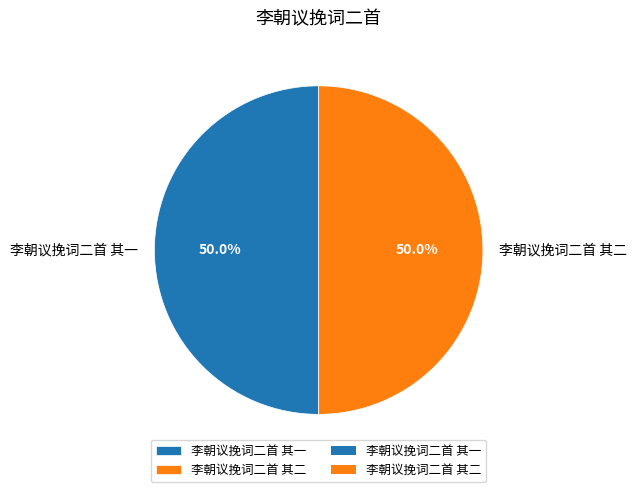

To the nearest percent, what percentage of the pie is 李朝议挽词二首 其二?

50%